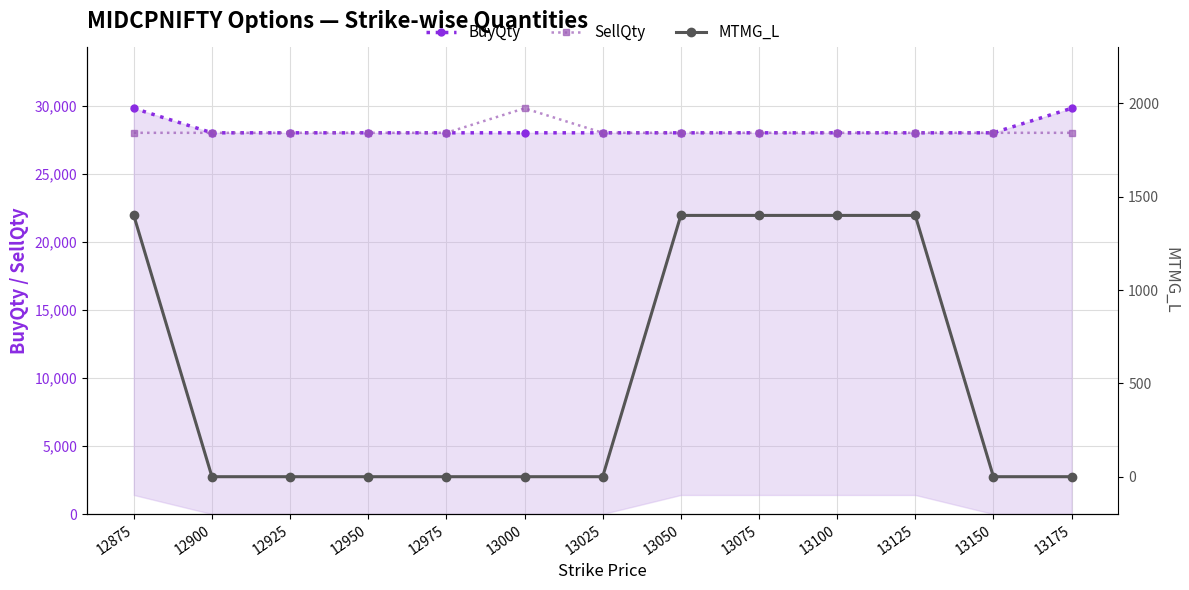

What is the spread (max minus min) of values at 12925?

28000